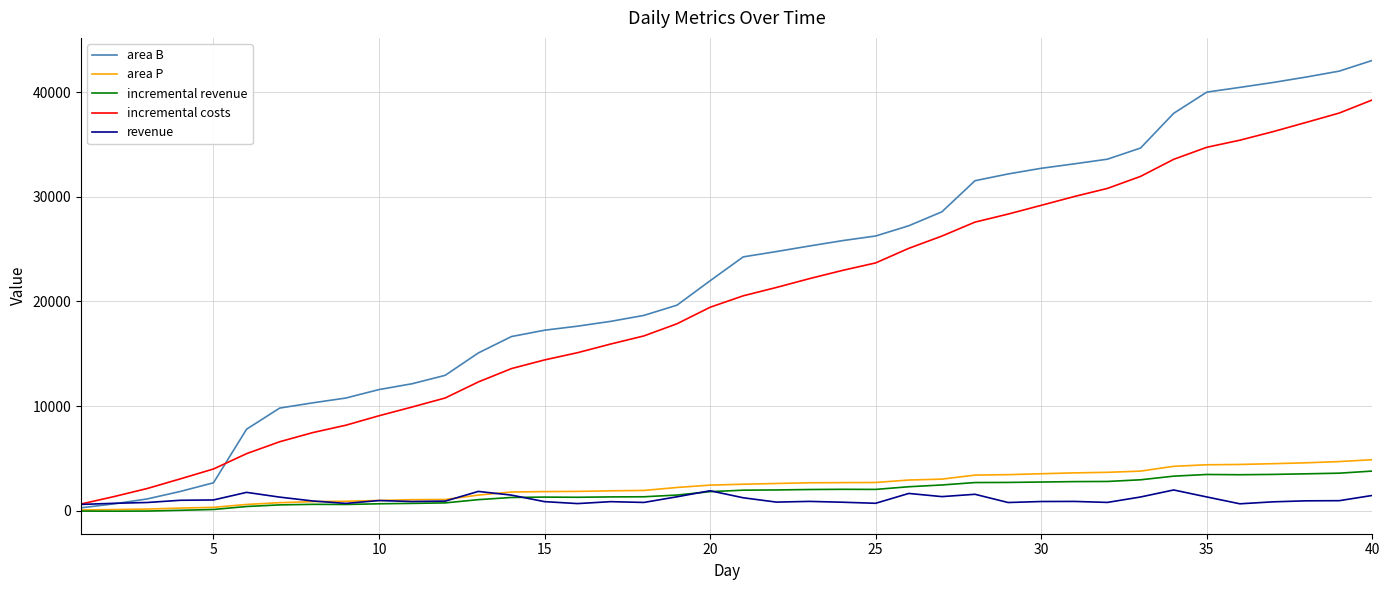

Which series has the widest spread of values?

area B